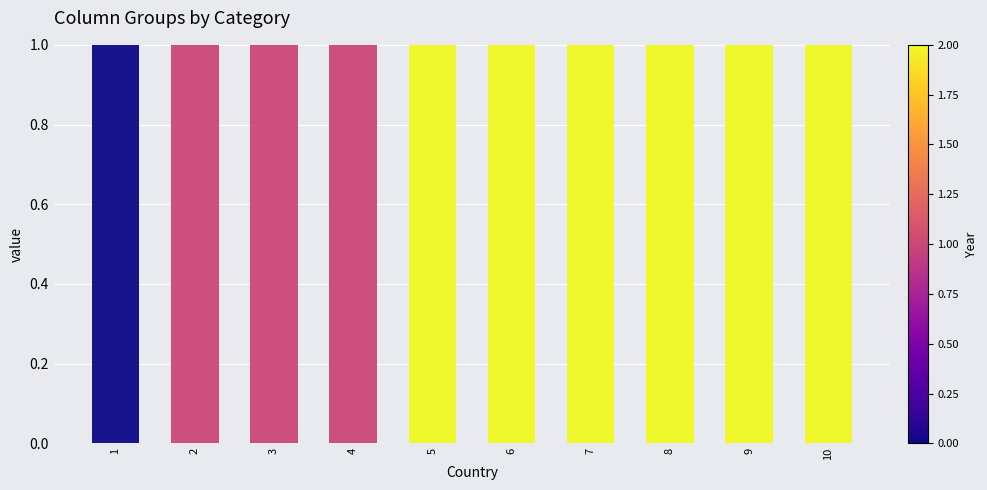

Reading right to left, transcribe the values for 0.

10=0	9=0	8=0	7=0	6=0	5=0	4=0	3=0	2=0	1=1